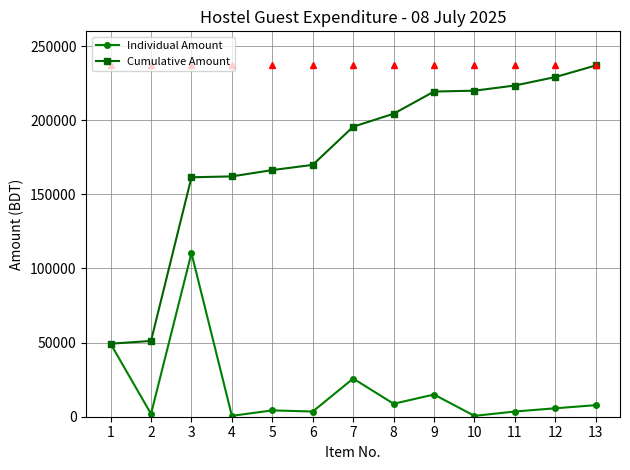

Which series has the largest range (max minus min)?

Cumulative Amount